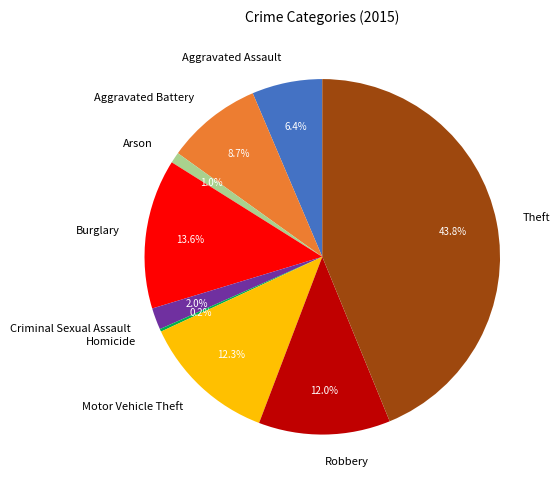

Do Robbery and Burglary together represent more than half of the pie?

No